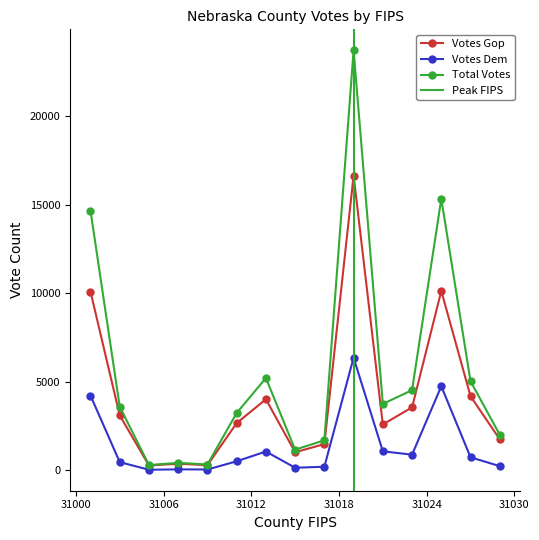

Rank the series by their maximum value, from lowest to highest.

votes_dem, votes_gop, total_votes